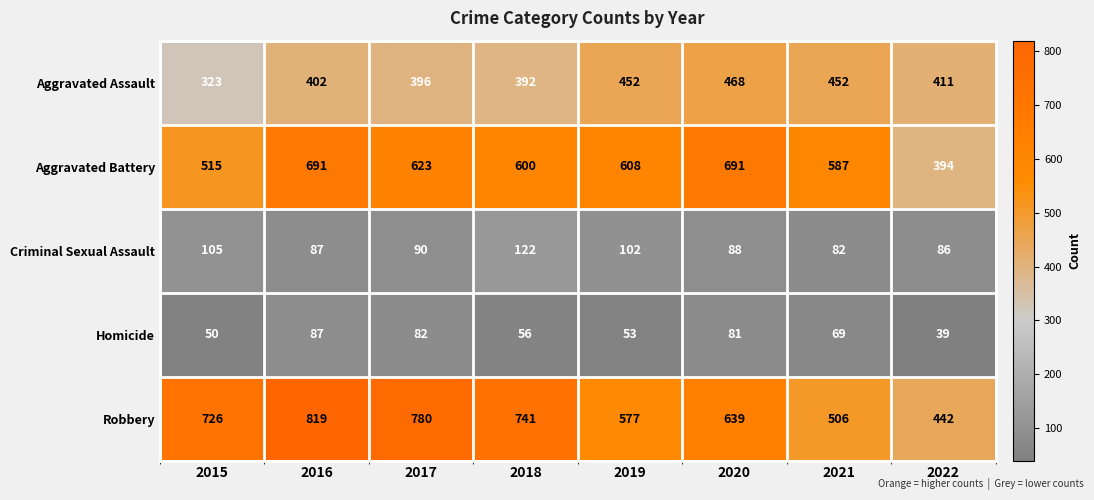

Rank the series by their maximum value, from highest to lowest.

Robbery, Aggravated Battery, Aggravated Assault, Criminal Sexual Assault, Homicide